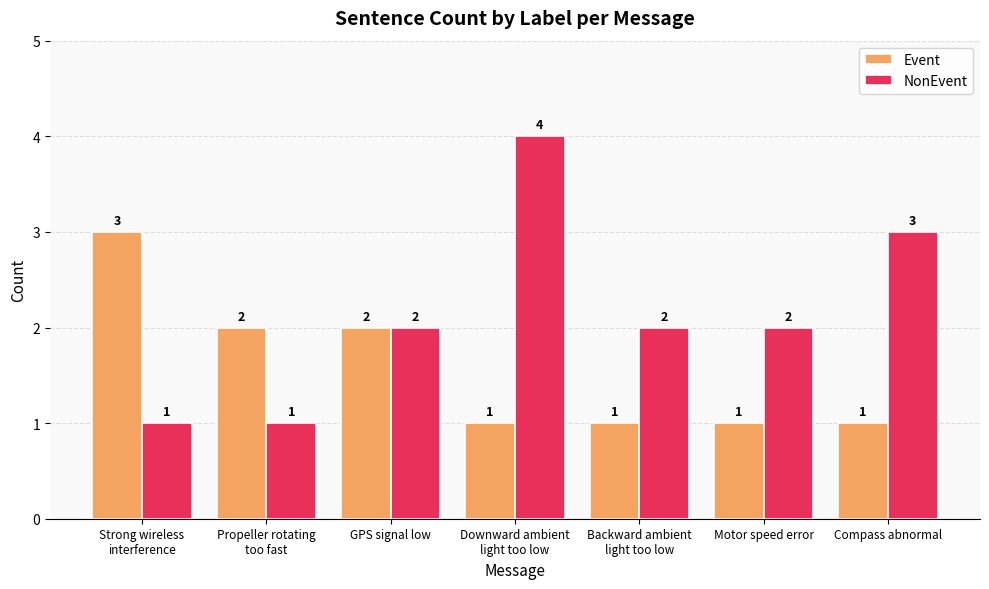

How many Event values are between 1 and 2?

6